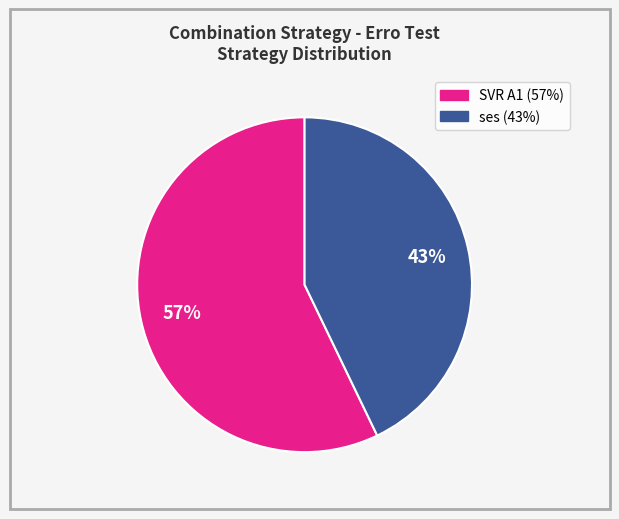

What percentage is the SVR A1 (57%) slice, to the nearest percent?

57%